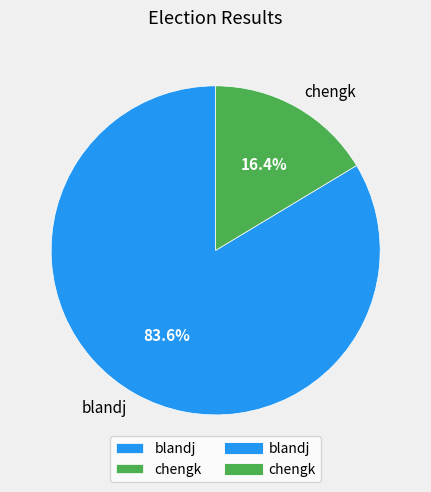

What percentage is the blandj slice, to the nearest percent?

84%